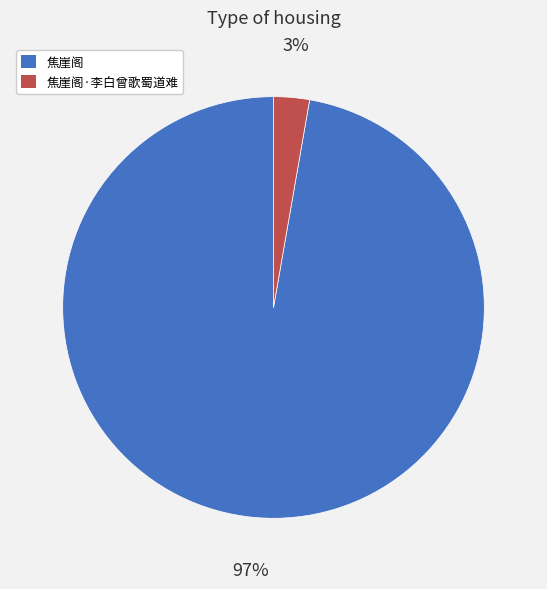

Which has a higher value, 焦崖阁·李白曾歌蜀道难 or 焦崖阁?

焦崖阁